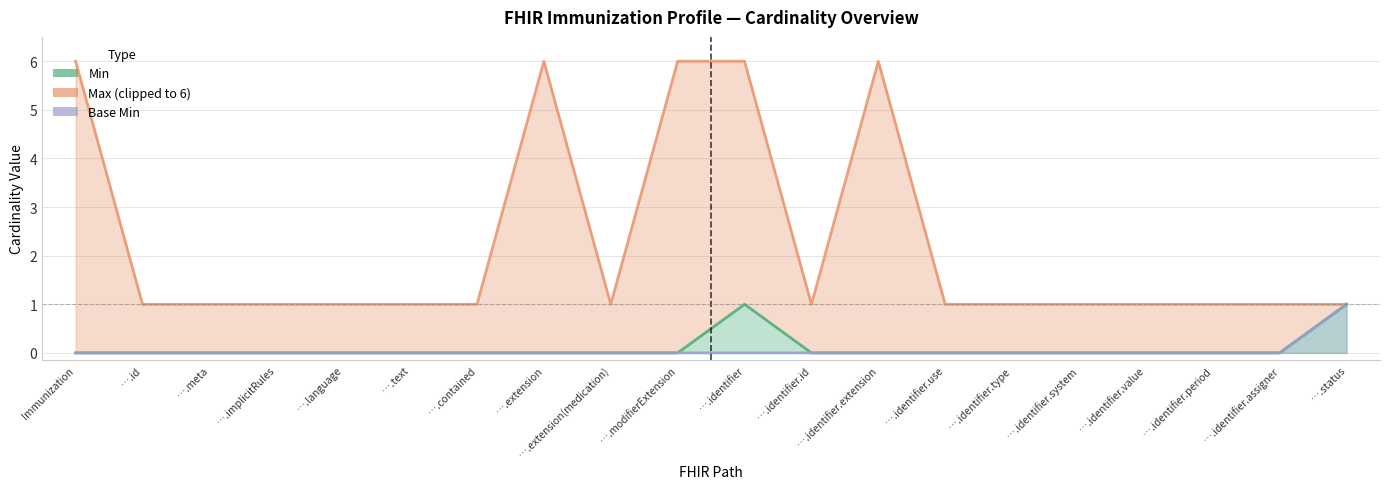

What position from the left is ….identifier.assigner?

19